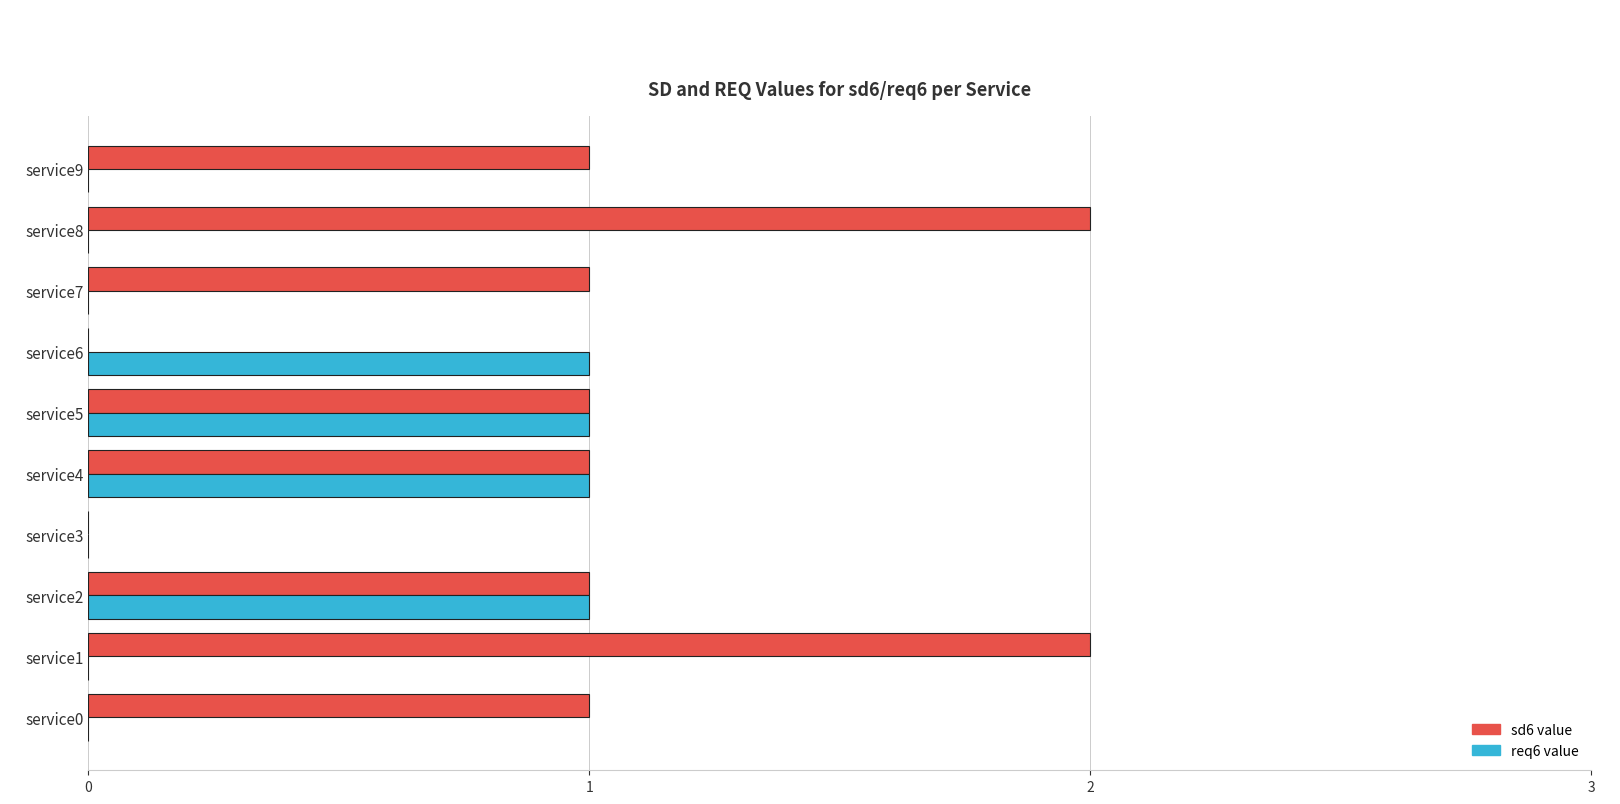

What is the sum of all req6 value values?

4